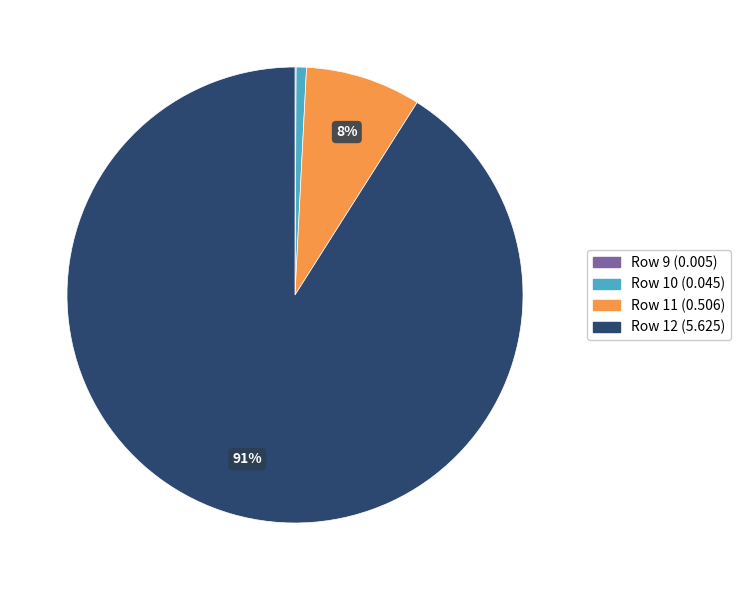

To the nearest percent, what is the average slice percentage?

25%